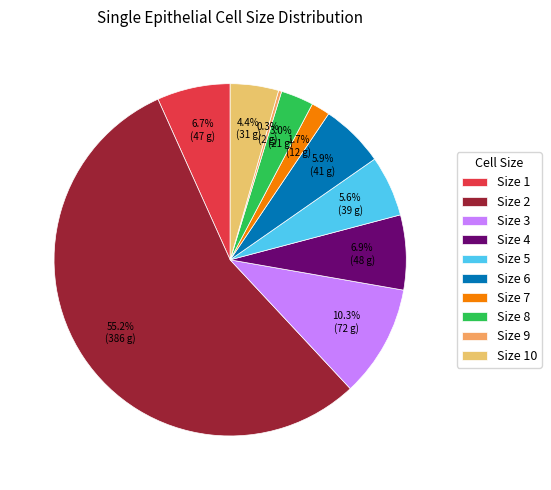

How many slices are in this pie chart?

10